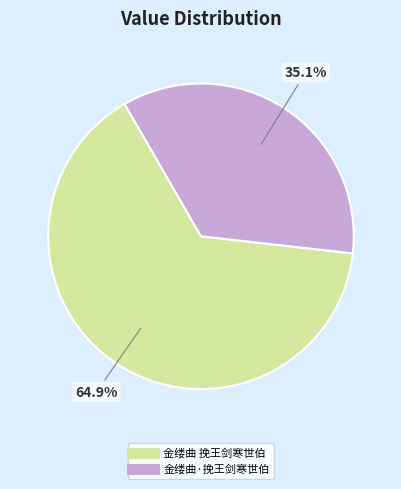

What is the ratio of the value at 金缕曲·挽王剑寒世伯 to the value at 金缕曲 挽王剑寒世伯?

0.5